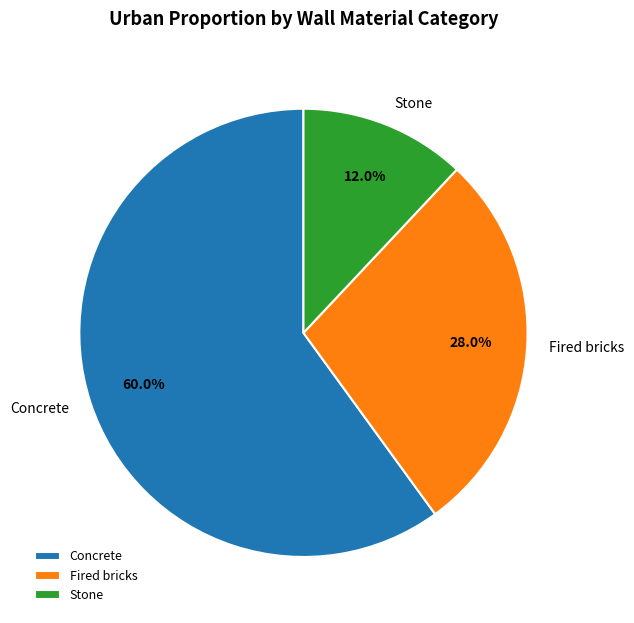

Rank the categories by value from lowest to highest.

Stone, Fired bricks, Concrete